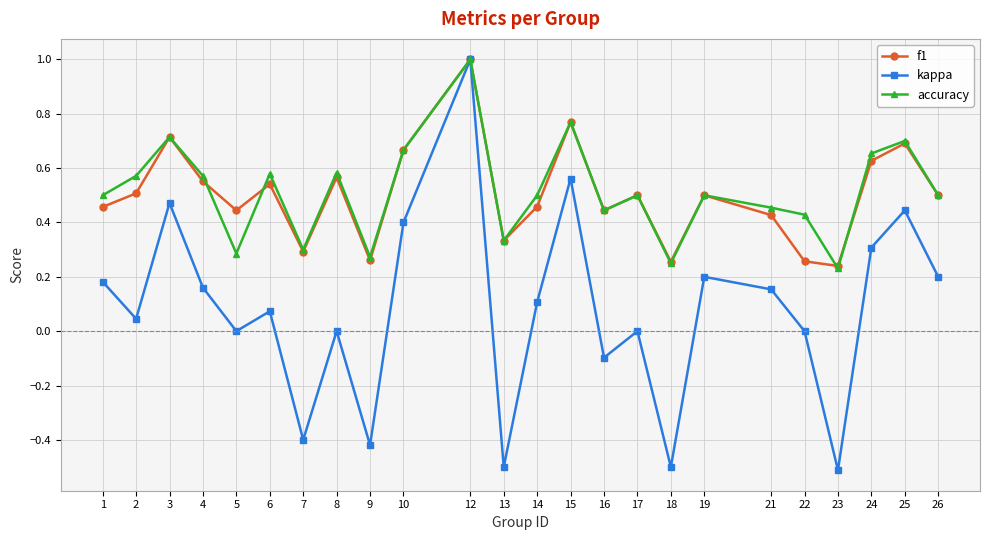

How many interior local peaks does the kappa series have?

8